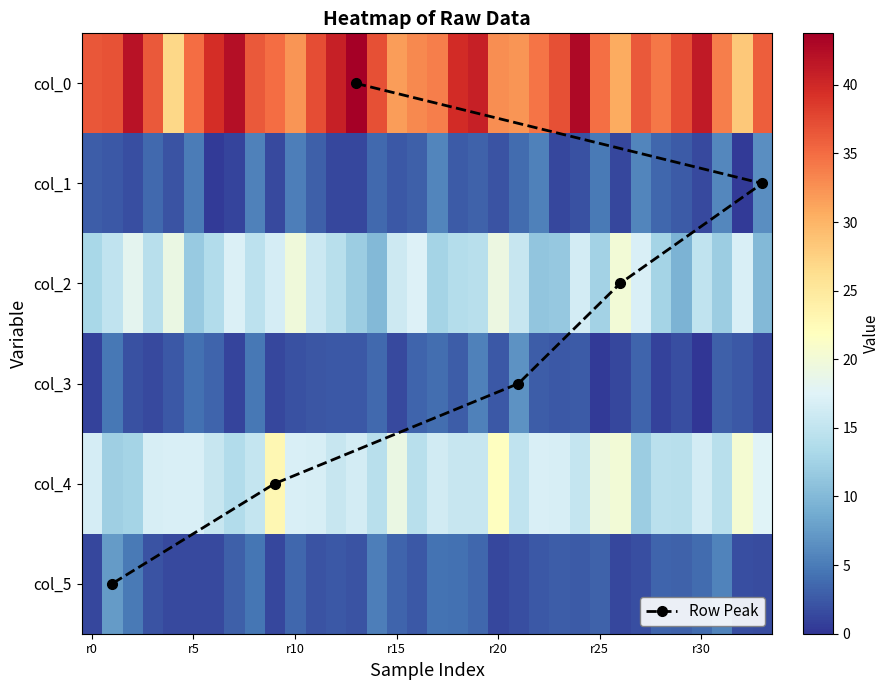

Which series has the widest spread of values?

col_0